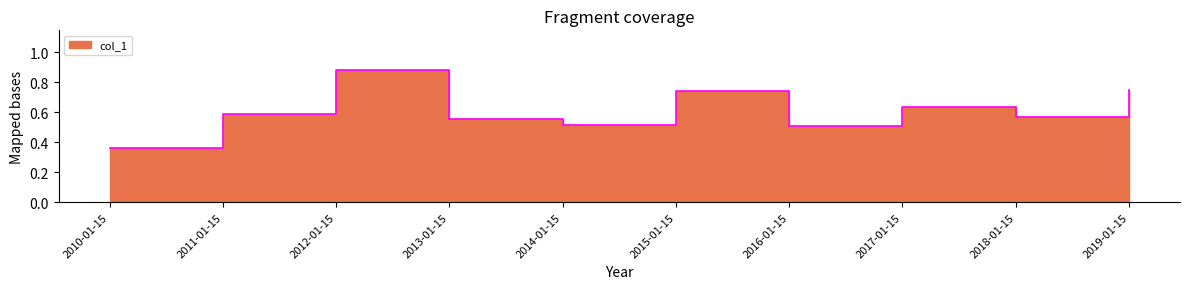

How many series are shown in this chart?

1